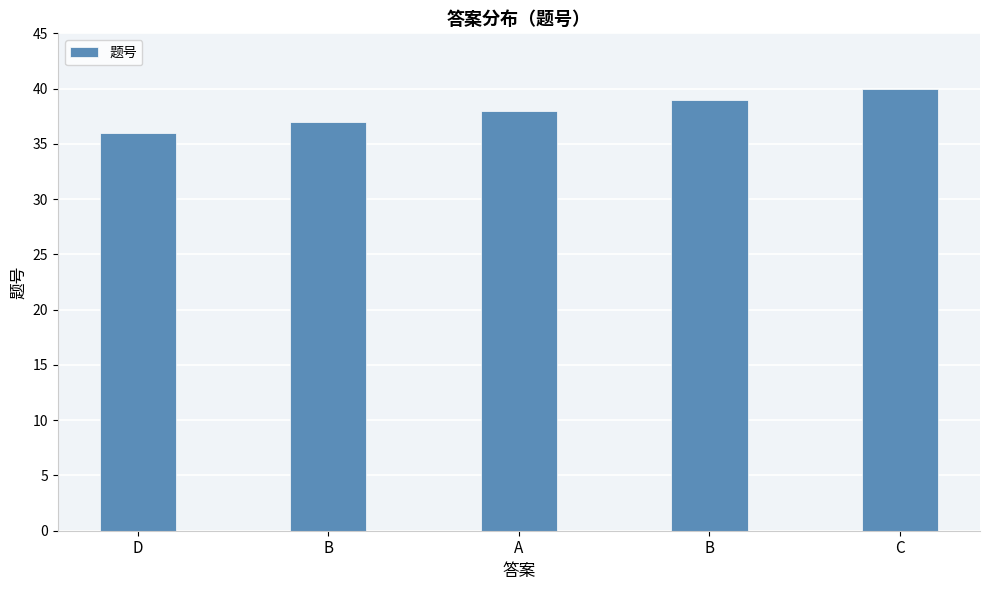

What is the minimum value shown in the chart?

36